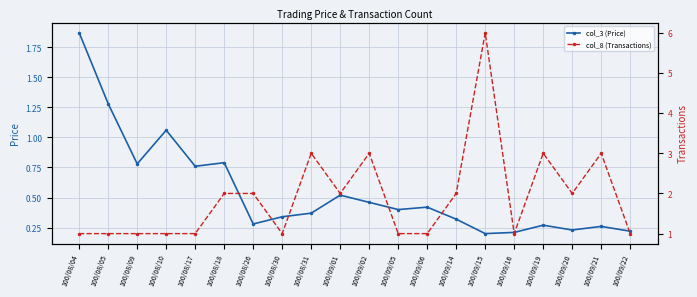

What is the difference between the col_3 (Price) values at 100/09/05 and 100/08/09?

0.4